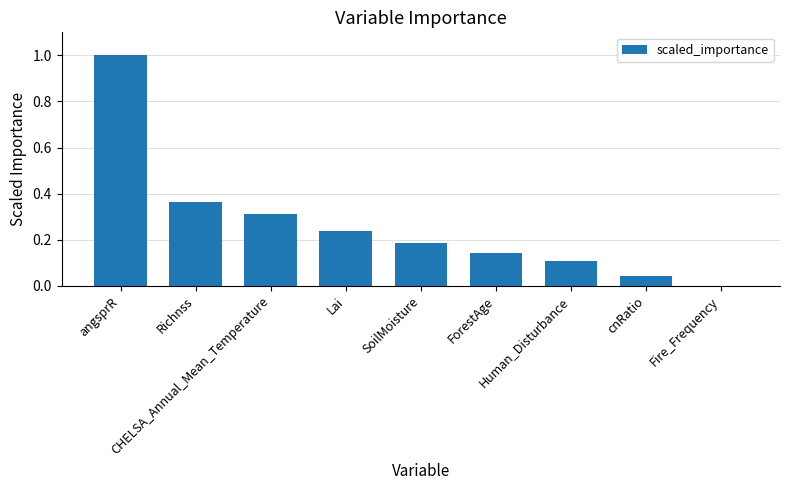

What is the maximum value shown in the chart?

1.0